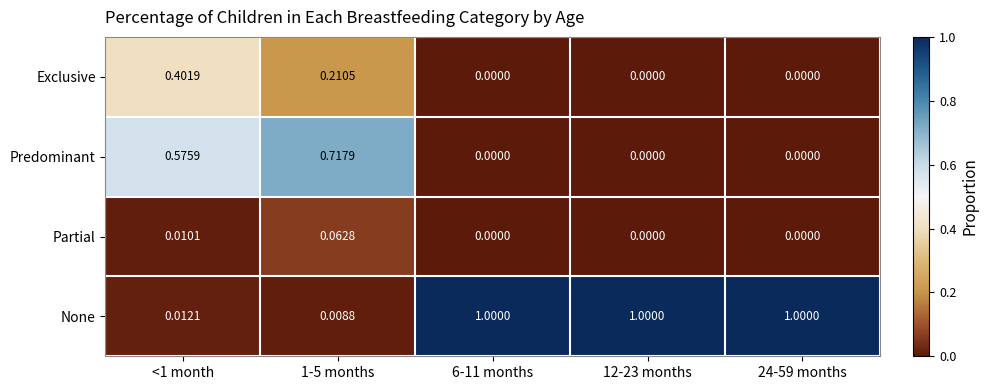

Which series has the largest total across all categories?

None